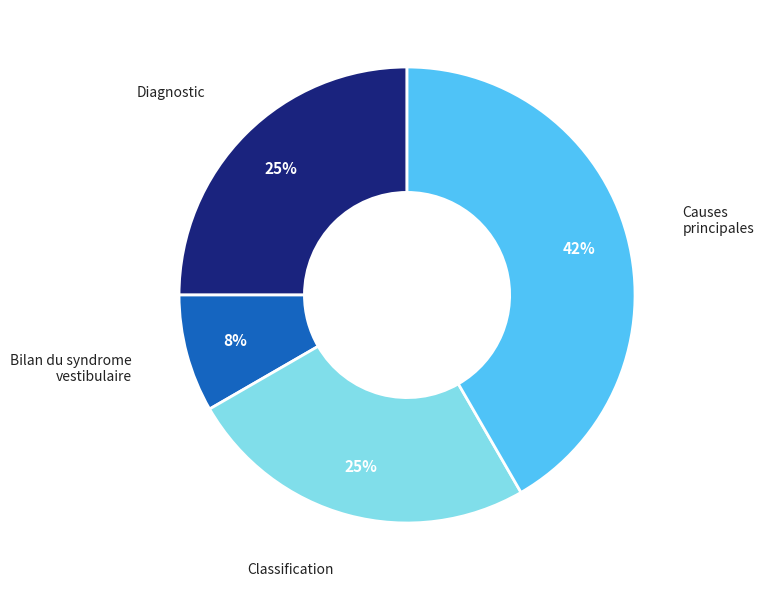

To the nearest percent, what is the average slice percentage?

25%